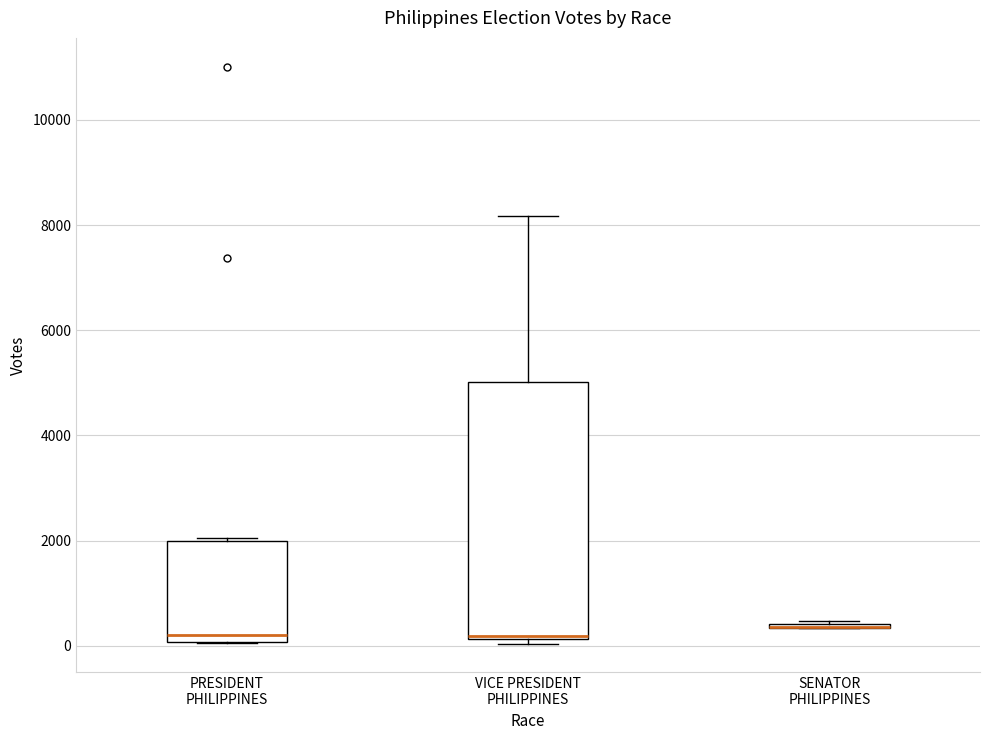

Which box is the tallest, from its lower edge to its upper edge?

VICE PRESIDENT PHILIPPINES